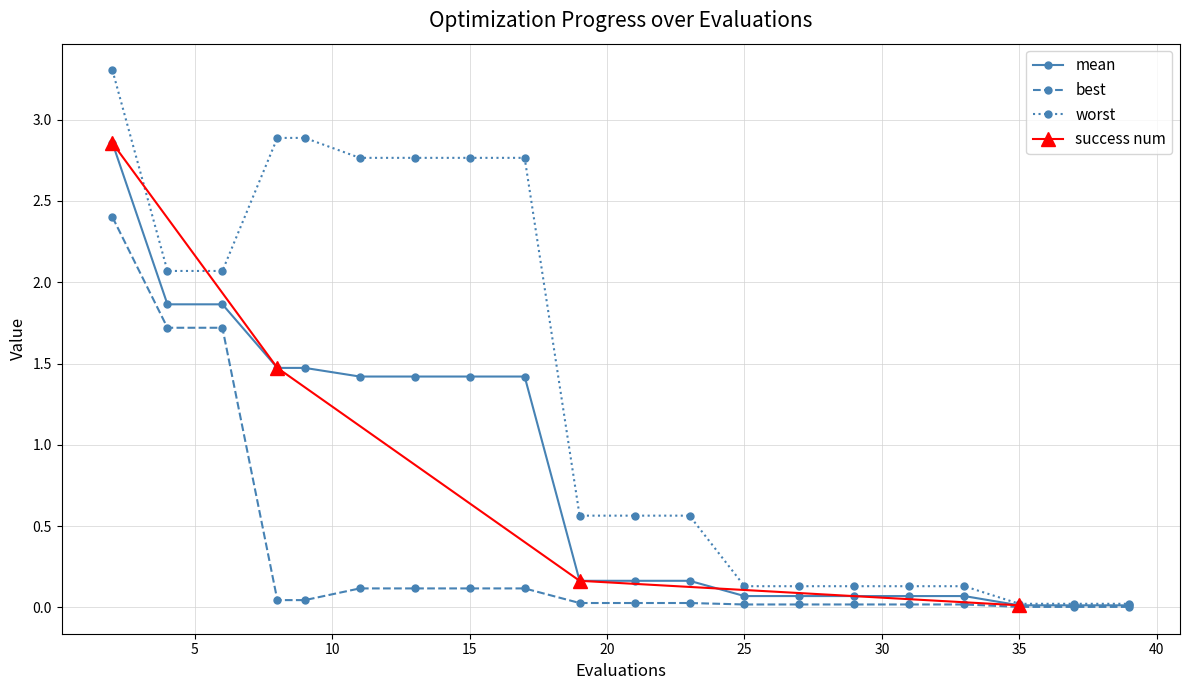

Reading left to right, extract all data points from this chart.

mean: 2.9	1.9	1.9	1.5	1.5	1.4	1.4	1.4	1.4	0.2	0.2	0.2	0.1	0.1	0.1	0.1	0.1	0.0	0.0	0.0
best: 2.4	1.7	1.7	0.0	0.0	0.1	0.1	0.1	0.1	0.0	0.0	0.0	0.0	0.0	0.0	0.0	0.0	0.0	0.0	0.0
worst: 3.3	2.1	2.1	2.9	2.9	2.8	2.8	2.8	2.8	0.6	0.6	0.6	0.1	0.1	0.1	0.1	0.1	0.0	0.0	0.0